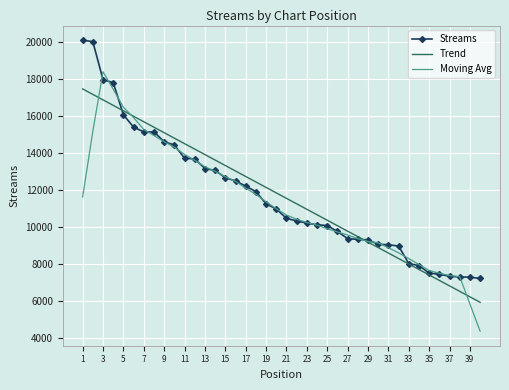

How many values in the Trend series are below 11844?

20